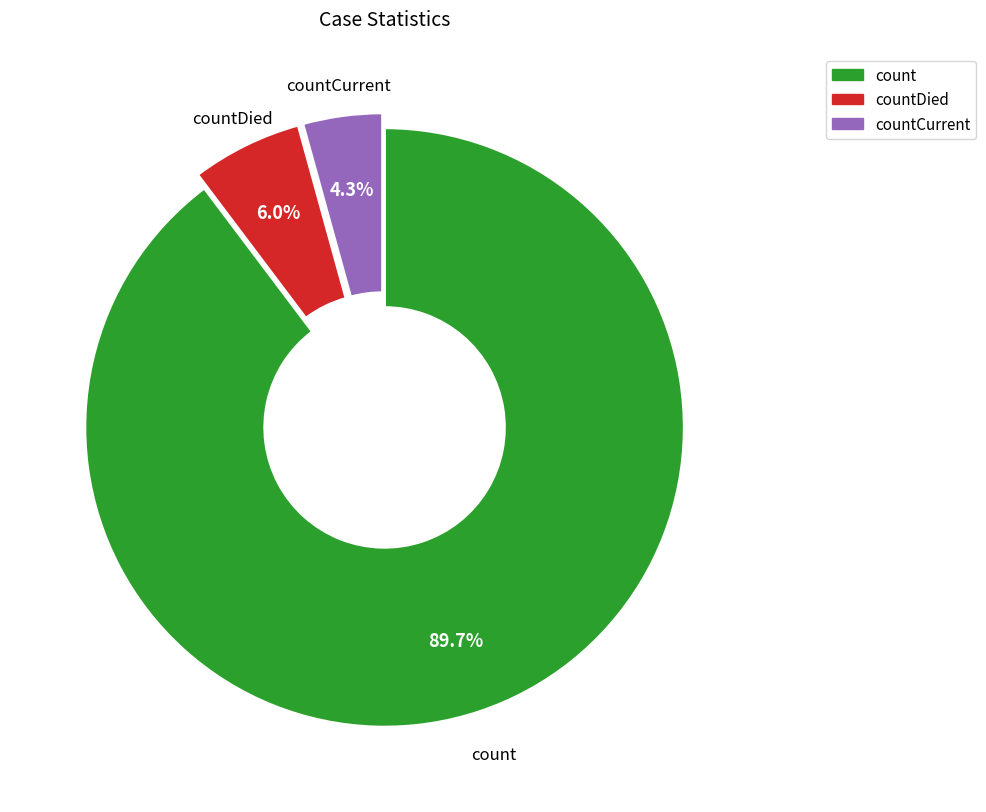

Is there any slice that represents more than half of the pie?

Yes